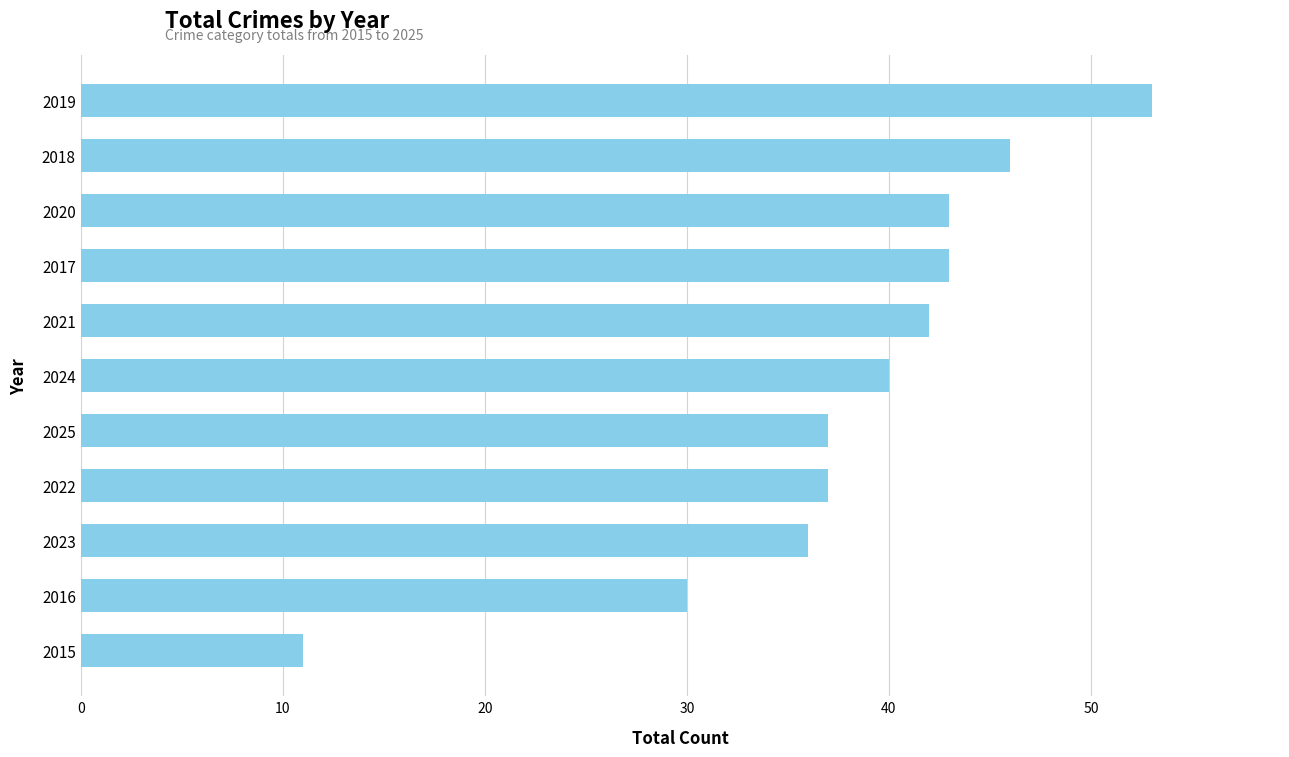

Reading bottom to top, transcribe all the data shown in this chart.

11	30	36	37	37	40	42	43	43	46	53